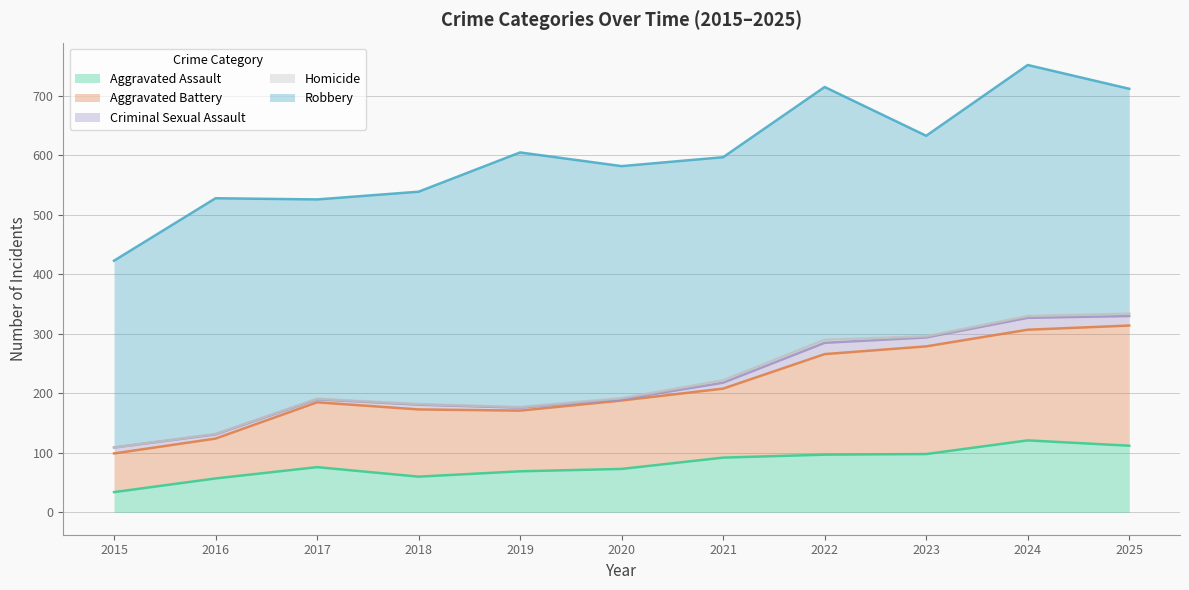

The value of Homicide at 2015 is 3. True or false?

False